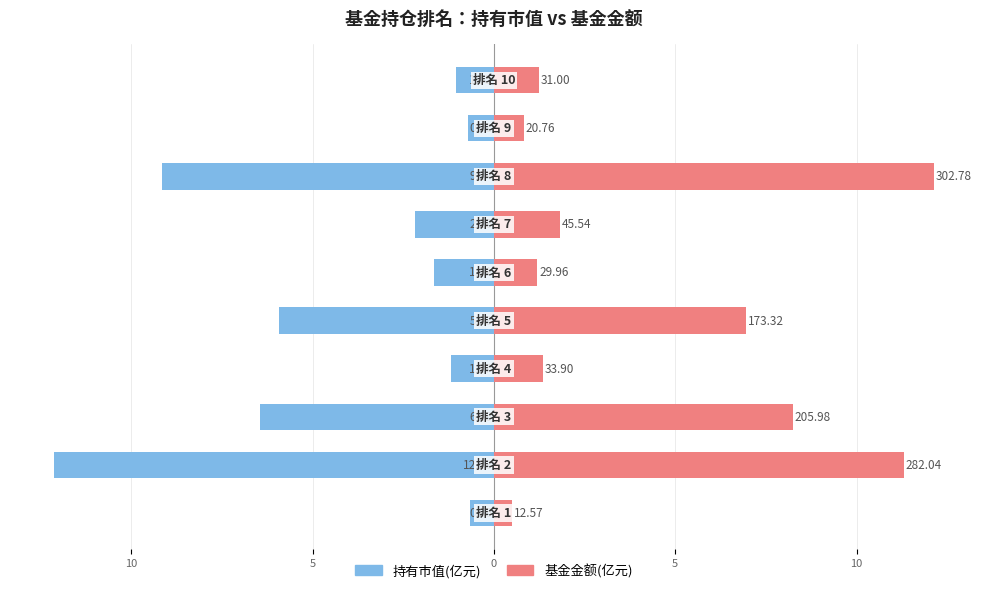

Which series has the widest spread of values?

基金金额(亿元, scaled)